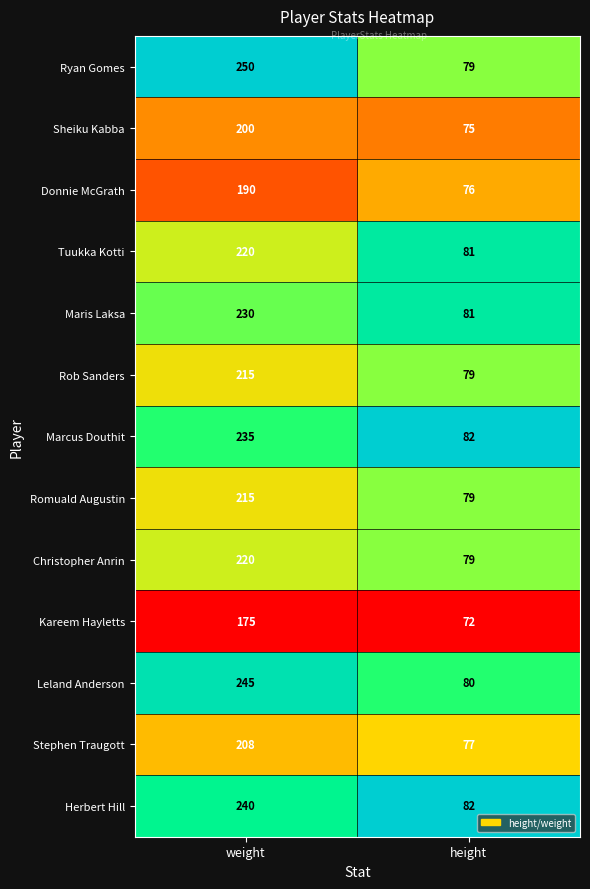

Reading left to right, list all the values displayed in this chart.

Ryan Gomes: weight=250	height=79
Sheiku Kabba: weight=200	height=75
Donnie McGrath: weight=190	height=76
Tuukka Kotti: weight=220	height=81
Maris Laksa: weight=230	height=81
Rob Sanders: weight=215	height=79
Marcus Douthit: weight=235	height=82
Romuald Augustin: weight=215	height=79
Christopher Anrin: weight=220	height=79
Kareem Hayletts: weight=175	height=72
Leland Anderson: weight=245	height=80
Stephen Traugott: weight=208	height=77
Herbert Hill: weight=240	height=82